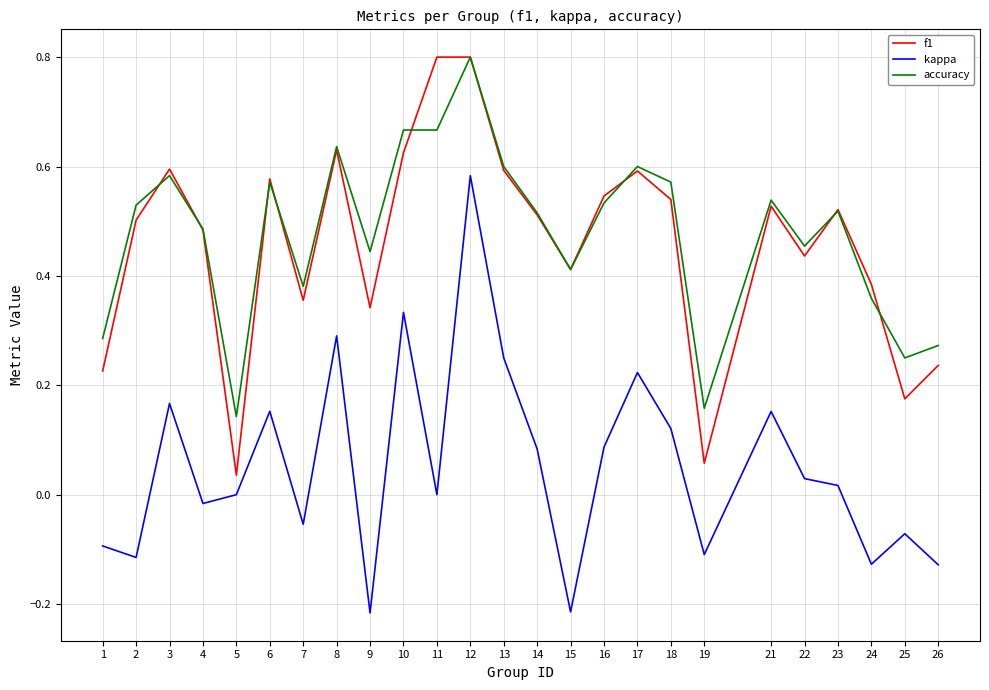

True or false: f1 and kappa intersect in this chart.

False